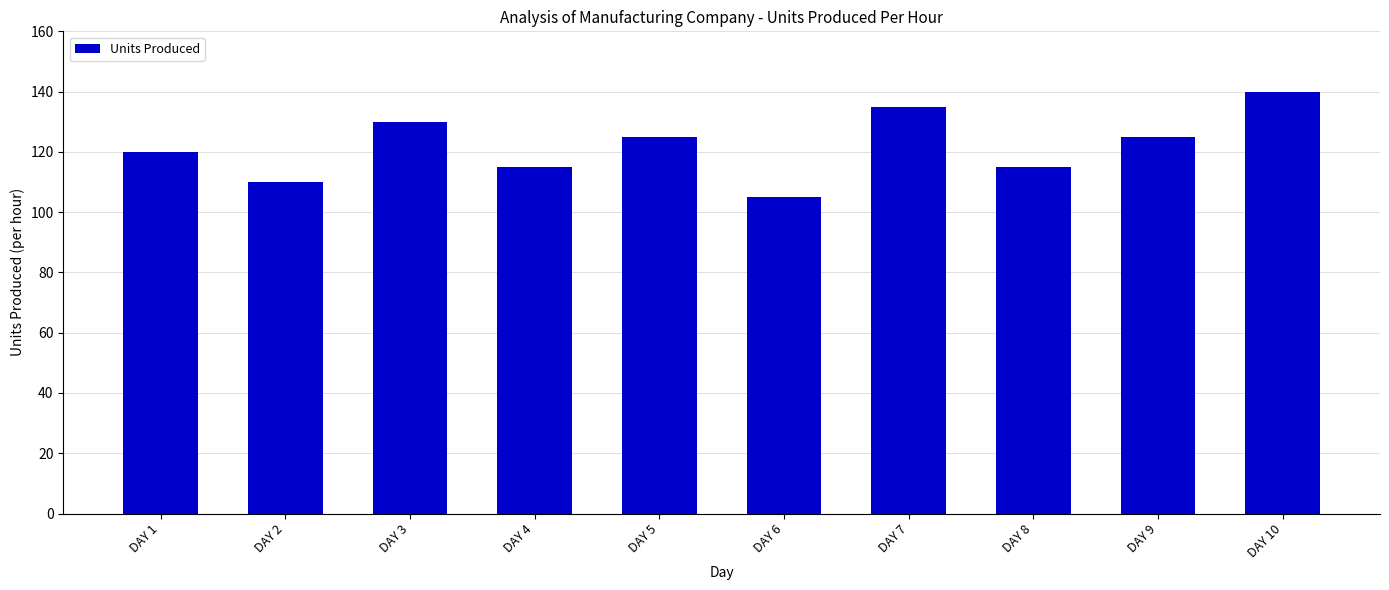

Count the number of data series in this chart.

1